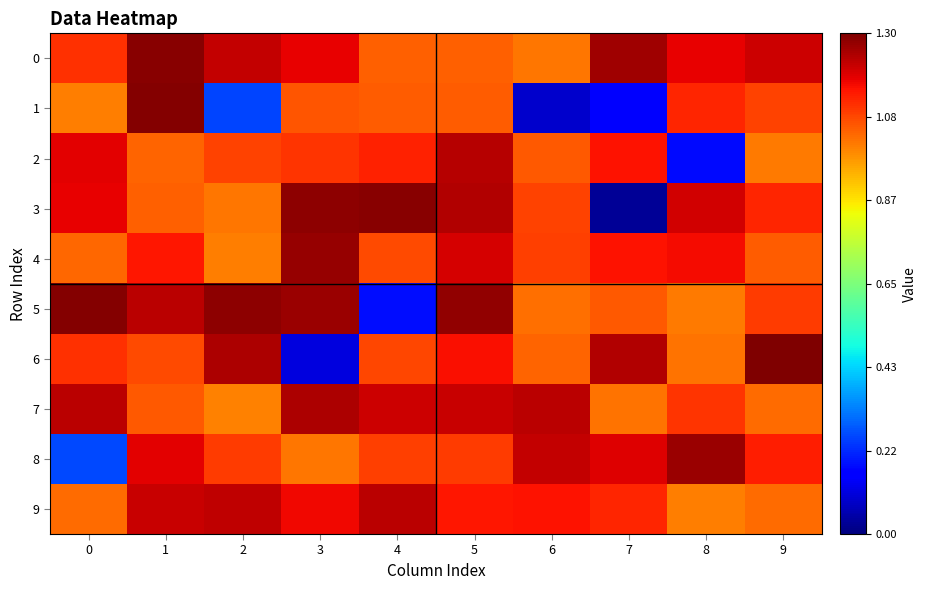

Between 1 and 9, which is larger?

1